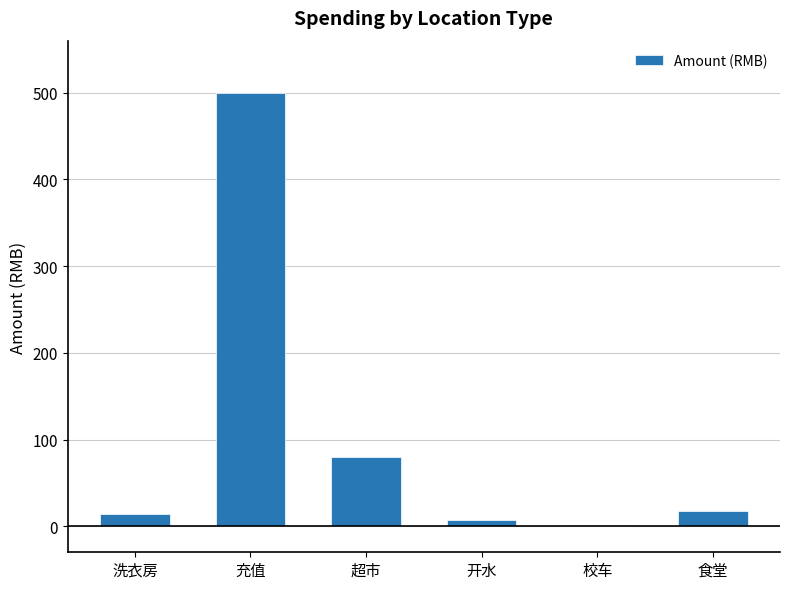

What is the sum of all values?

619.7